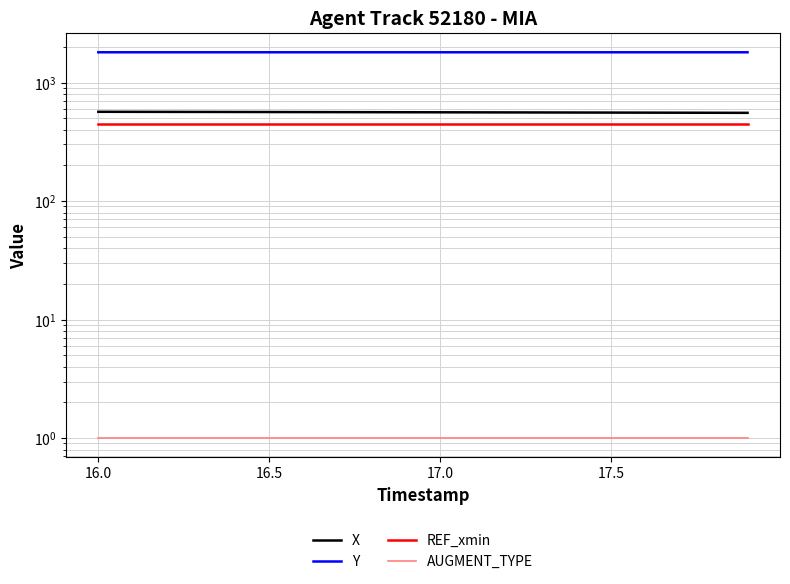

Which series has the largest total across all categories?

Y